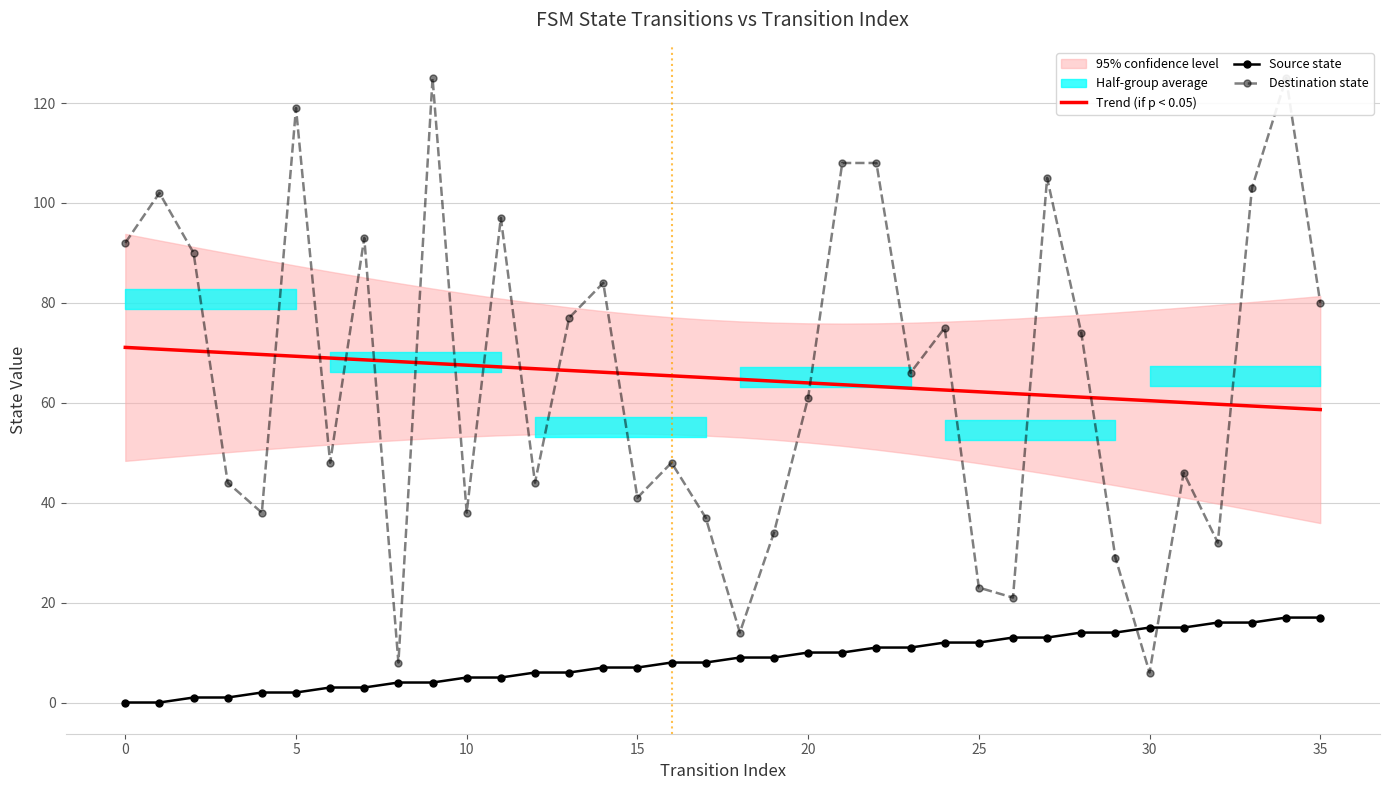

What is the total value across all series at 32?

107.7